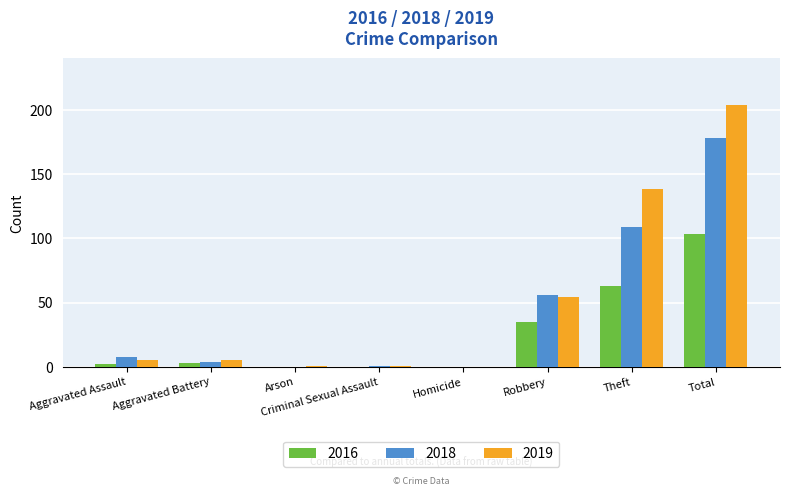

Which category has the highest value in the 2016 series?

Total